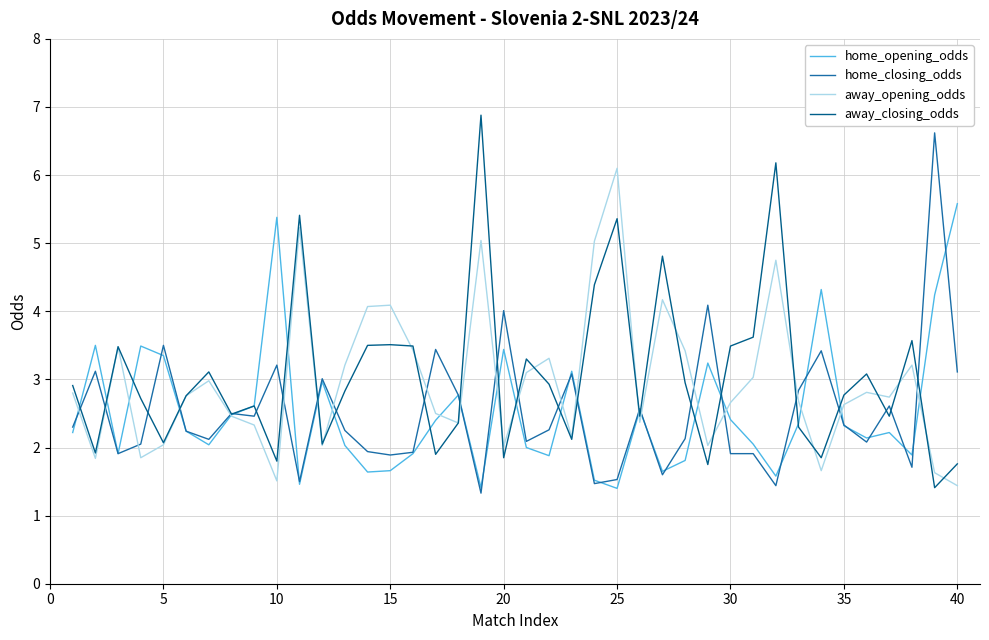

What is the greatest value displayed?

6.9